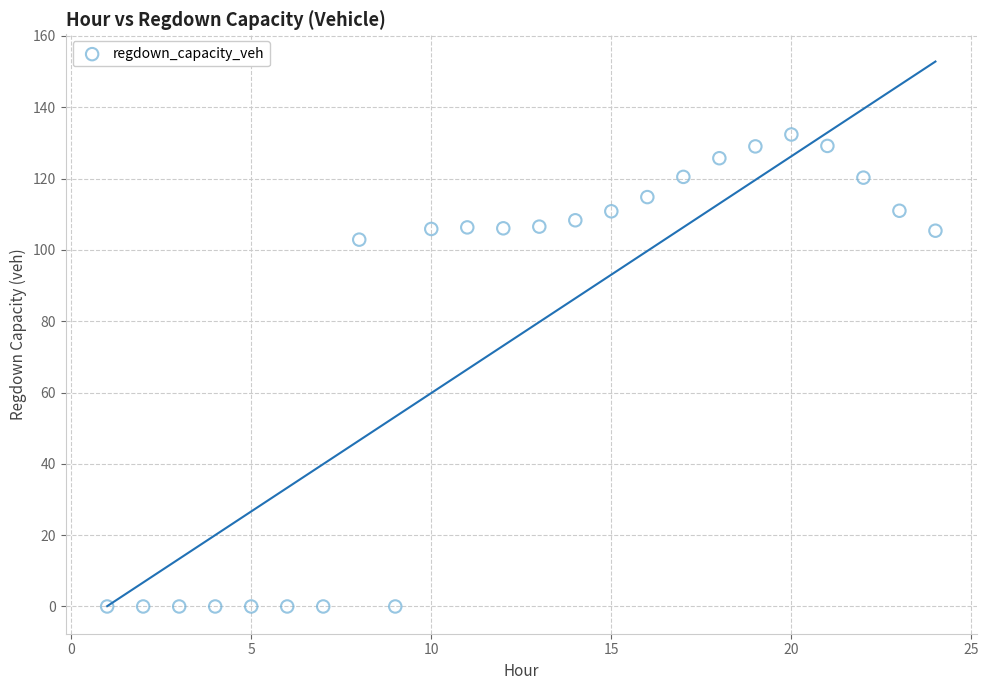

What is the range of X values (max minus min)?

23.0